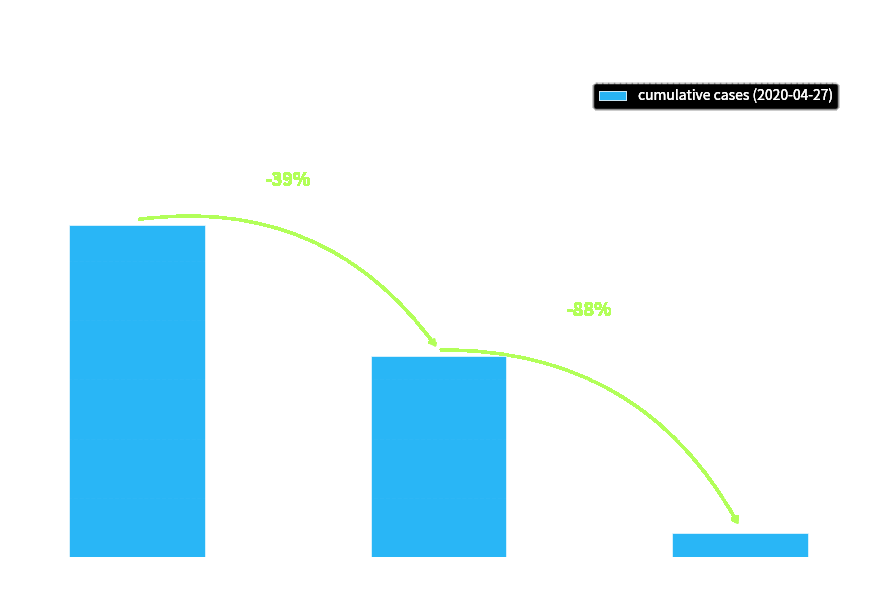

Between serendah and batang-kali, which is larger?

serendah